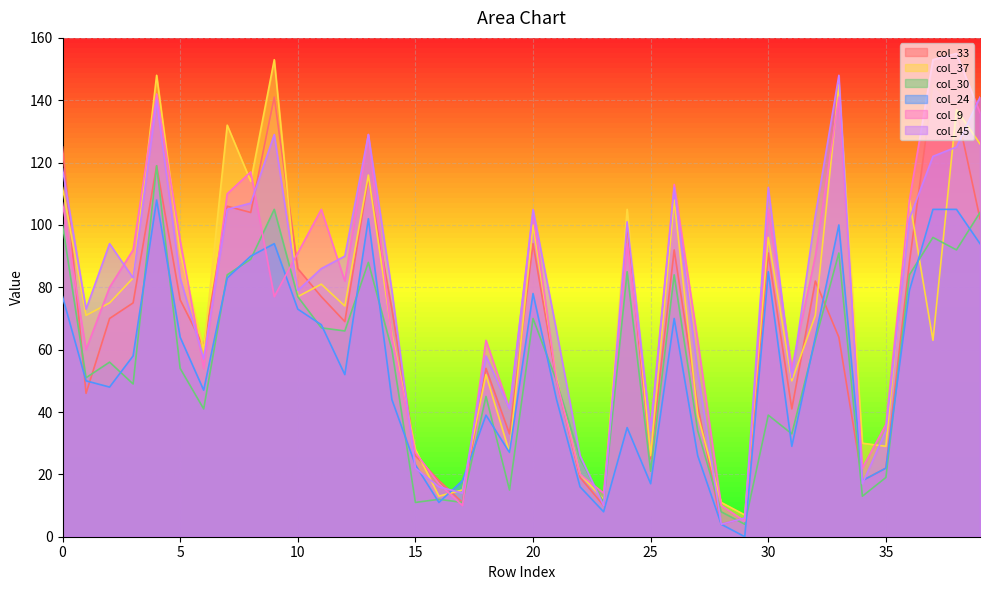

At which category does col_33 reach its first local peak?

4